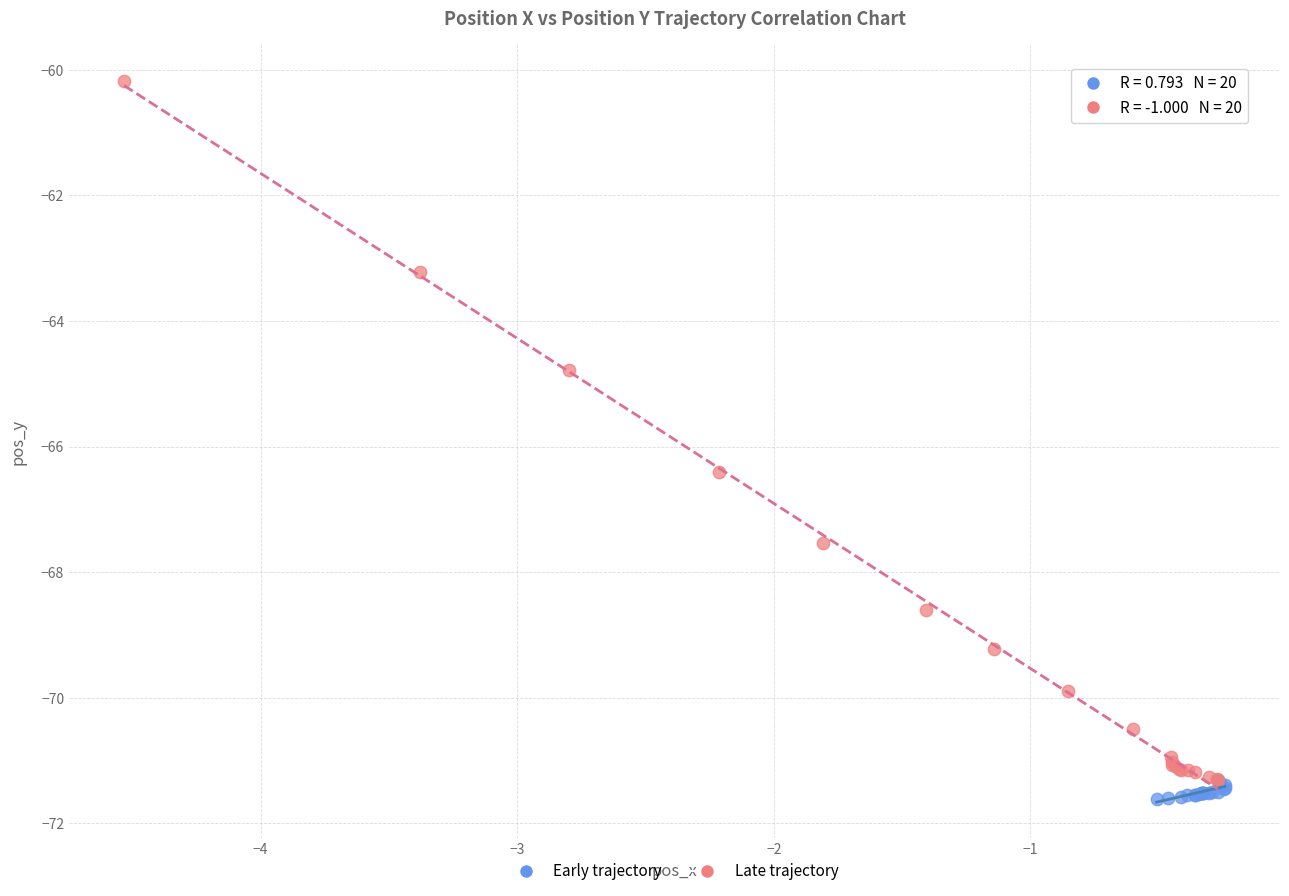

Which series contains the highest Y value?

Late trajectory